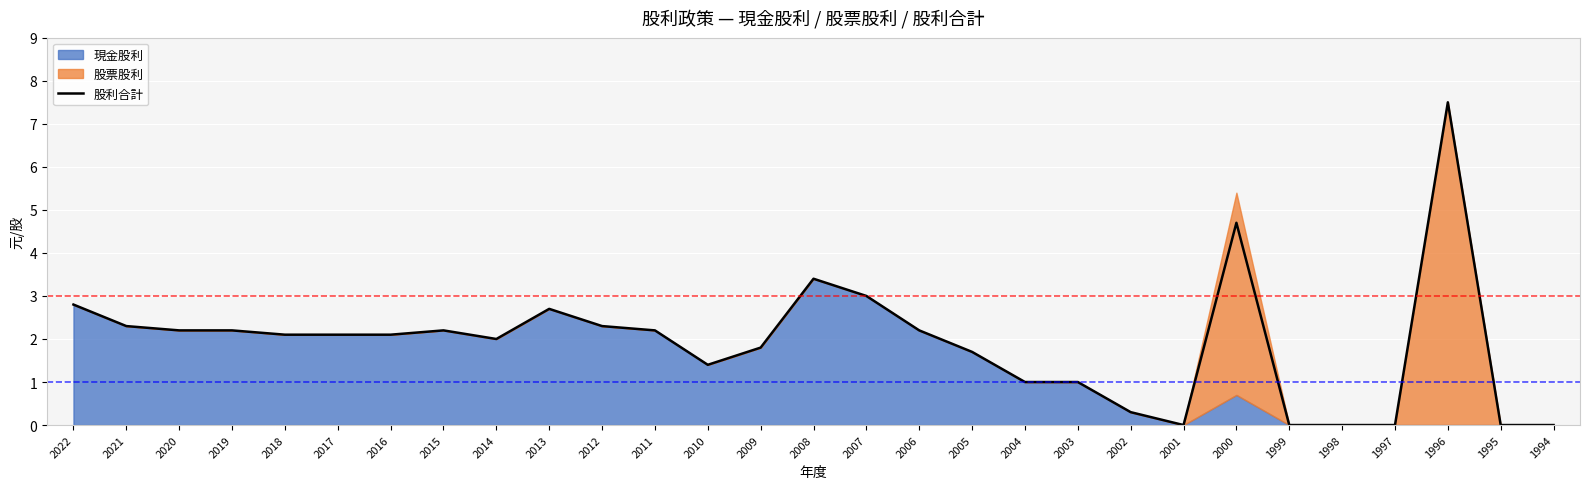

Where does the data first go above 2?

2022